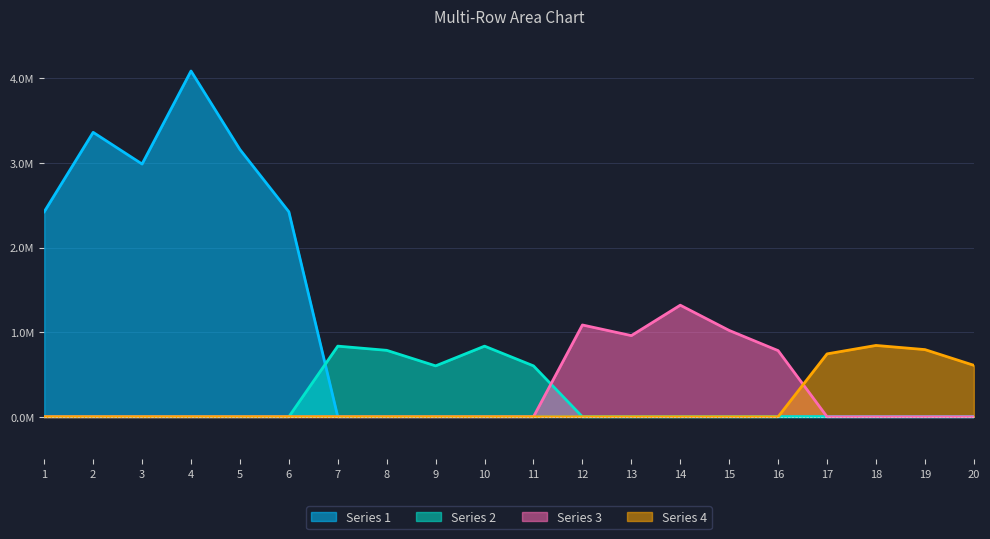

Is the value of Row 2 at 5 greater than the value of Row 1 at 6?

No